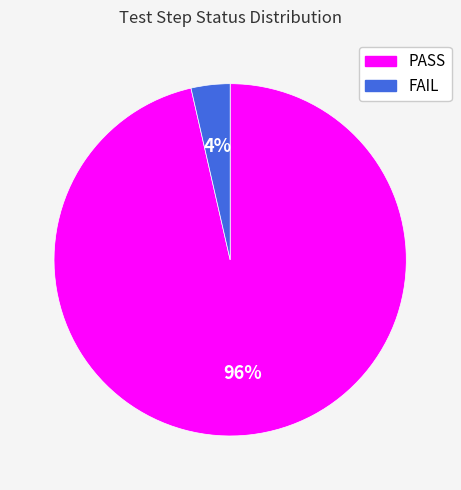

The PASS slice represents 84% of the pie. True or false?

False